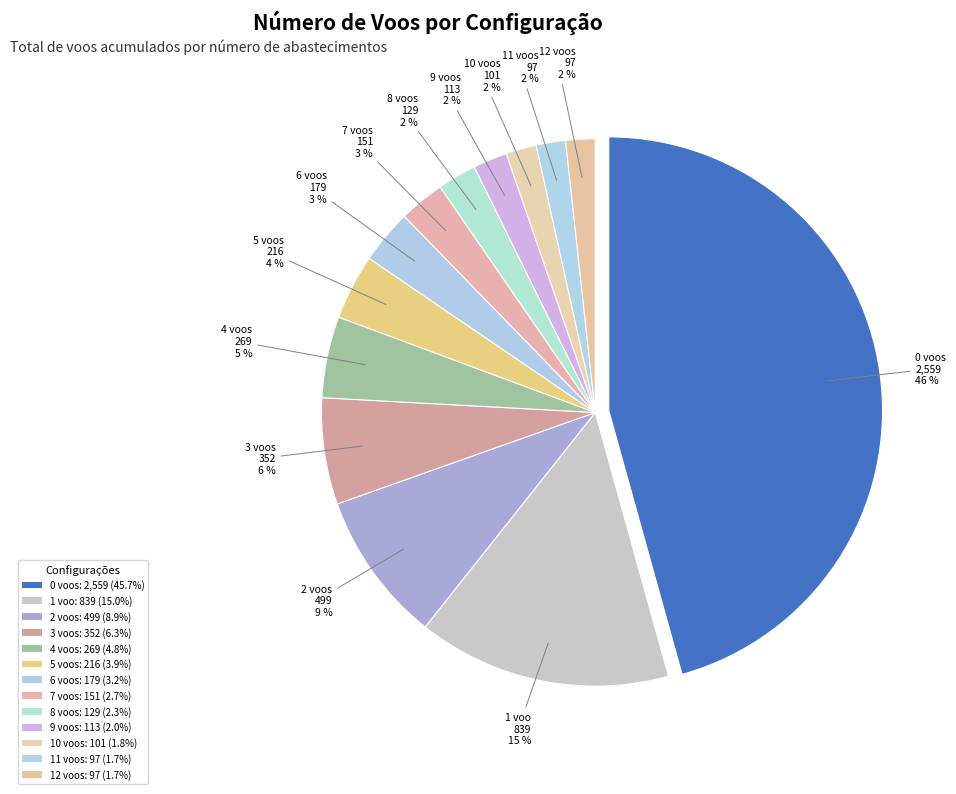

To the nearest percent, what is the difference between the 6 voos and 1 voo slice percentages?

12%